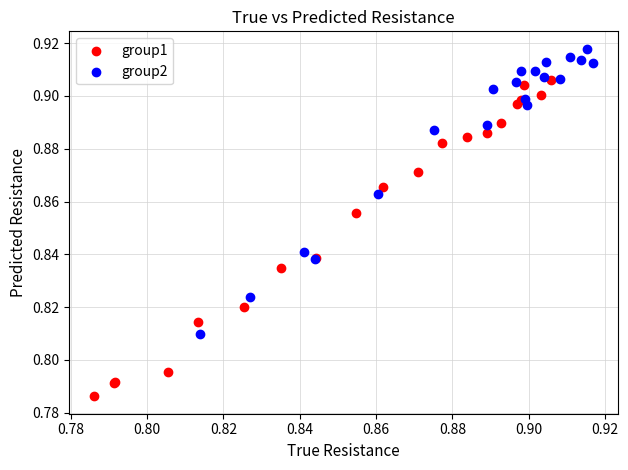

Which series reaches the maximum Y coordinate?

group2